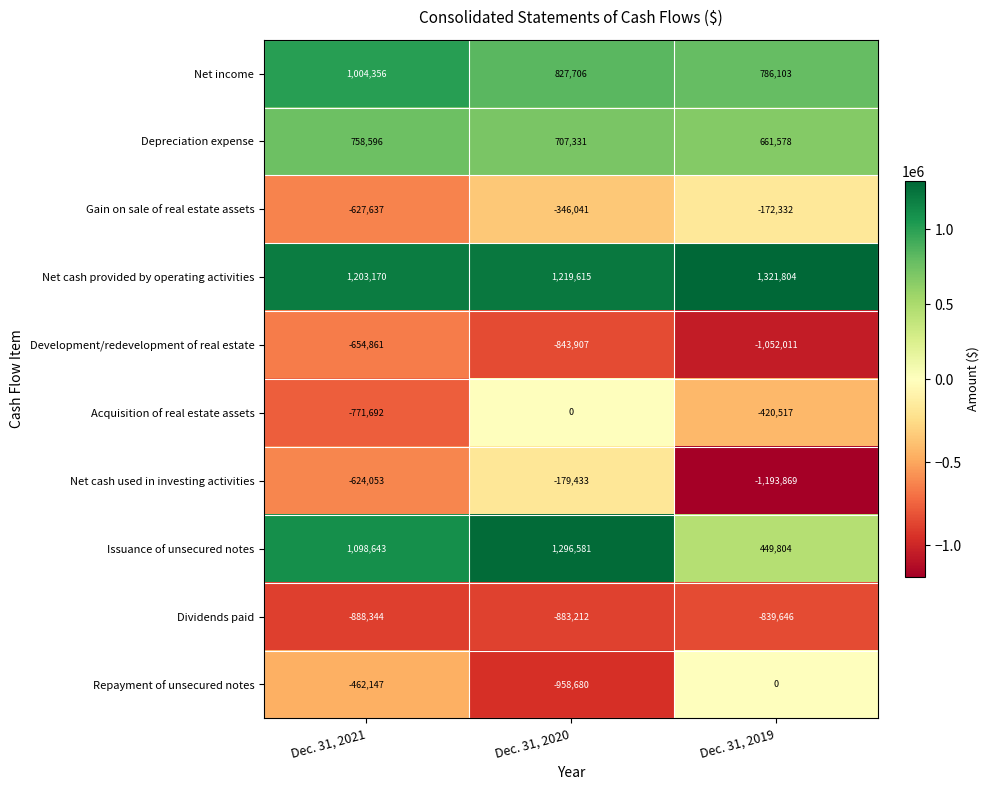

At which label is Acquisition of real estate assets closest to -385846?

Dec. 31, 2019